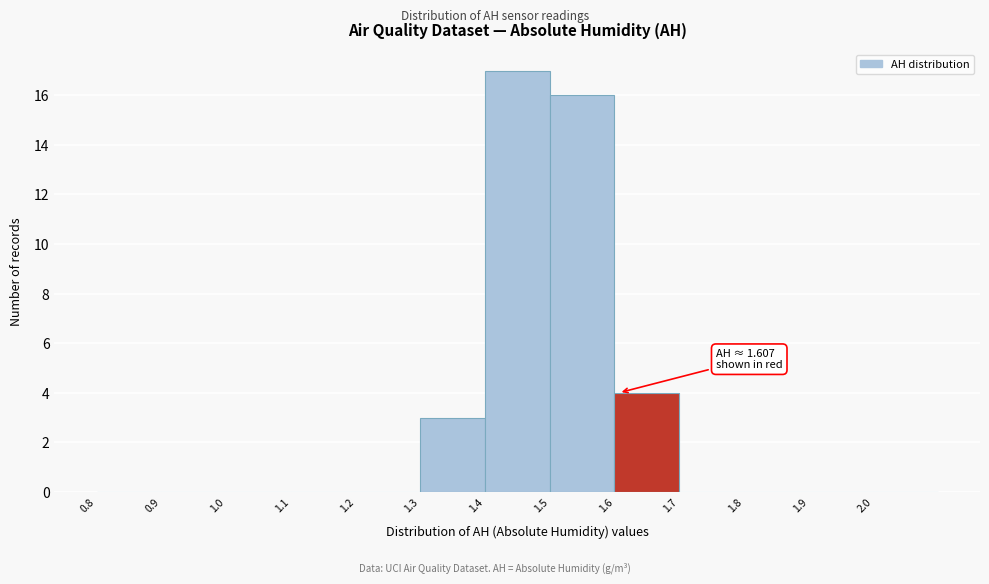

Over which range of the x-axis is the bar tallest?

1.4 to 1.5